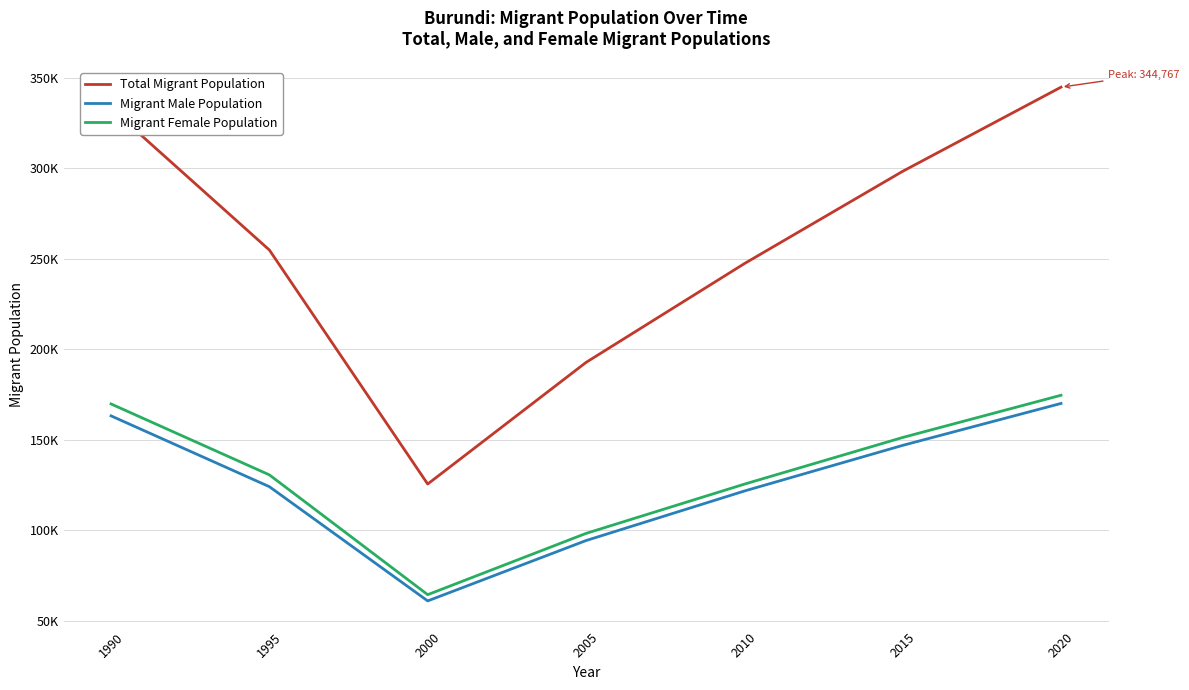

What are all the series names shown in the legend?

Total Migrant Population, Migrant Male Population, Migrant Female Population